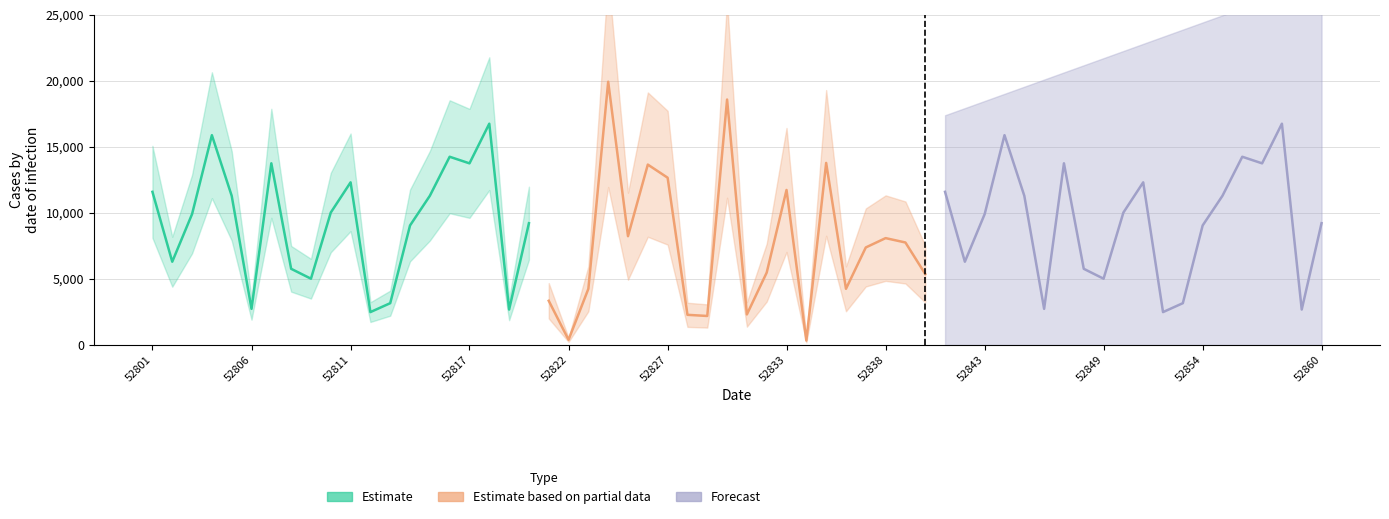

What are all the series names shown in the legend?

Estimate, Estimate based on partial data, Forecast